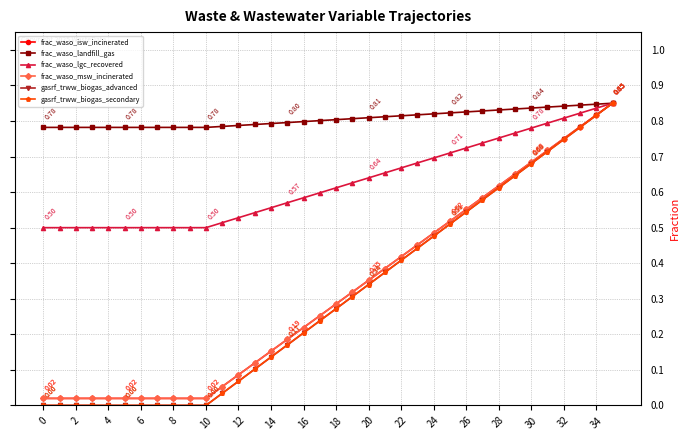

Does the chart have visible grid lines?

Yes